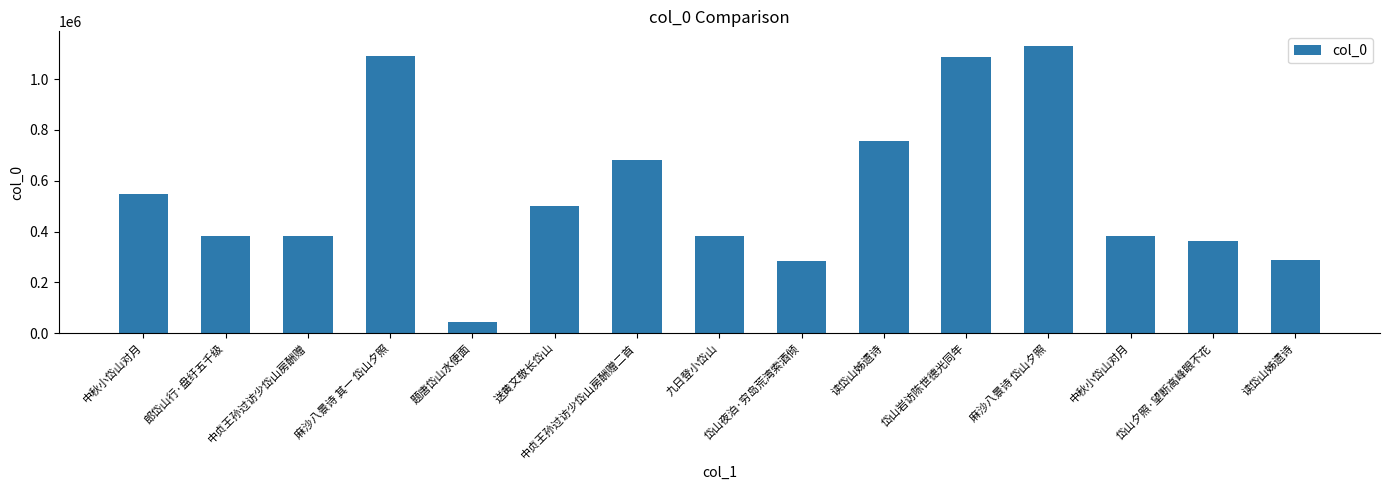

What is the sum of the values at 九日登小岱山 and 中秋小岱山对月?

765458